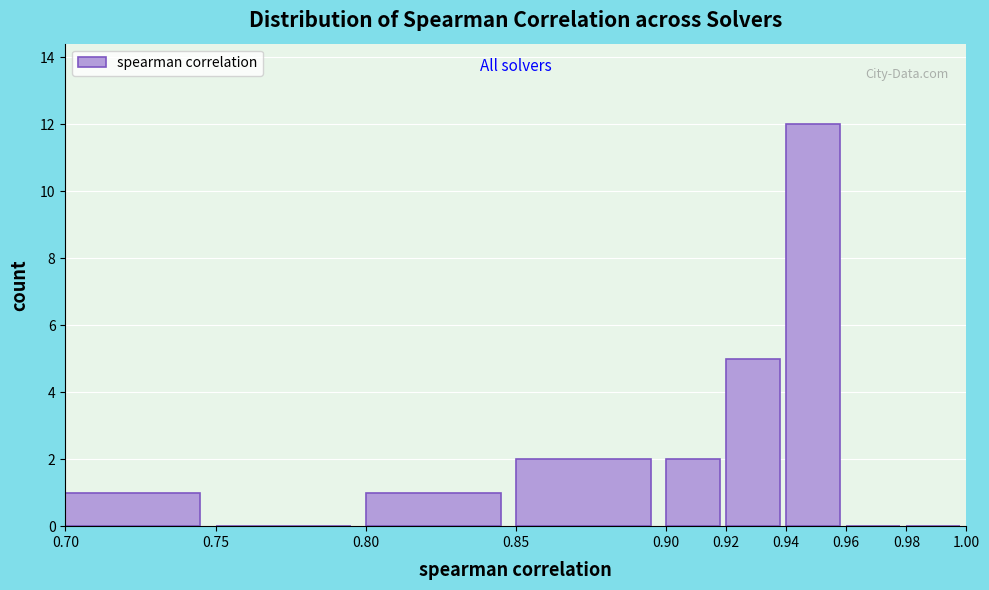

Reading left to right, transcribe this chart: for each bar, give the range it covers on the x-axis and its height. The values are not printed on the chart, so give them approximately, as read against the axis.

0.70 to 0.75: 1
0.75 to 0.80: 0
0.80 to 0.85: 1
0.85 to 0.90: 2
0.90 to 0.92: 2
0.92 to 0.94: 5
0.94 to 0.96: 12
0.96 to 0.98: 0
0.98 to 1.00: 0